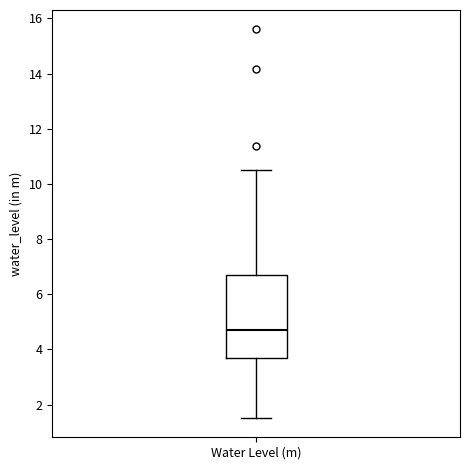

Where does the lower whisker of the box for Water Level (m) end on the y-axis? The values are not printed on the chart, so give them approximately, as read against the axis.

1.6